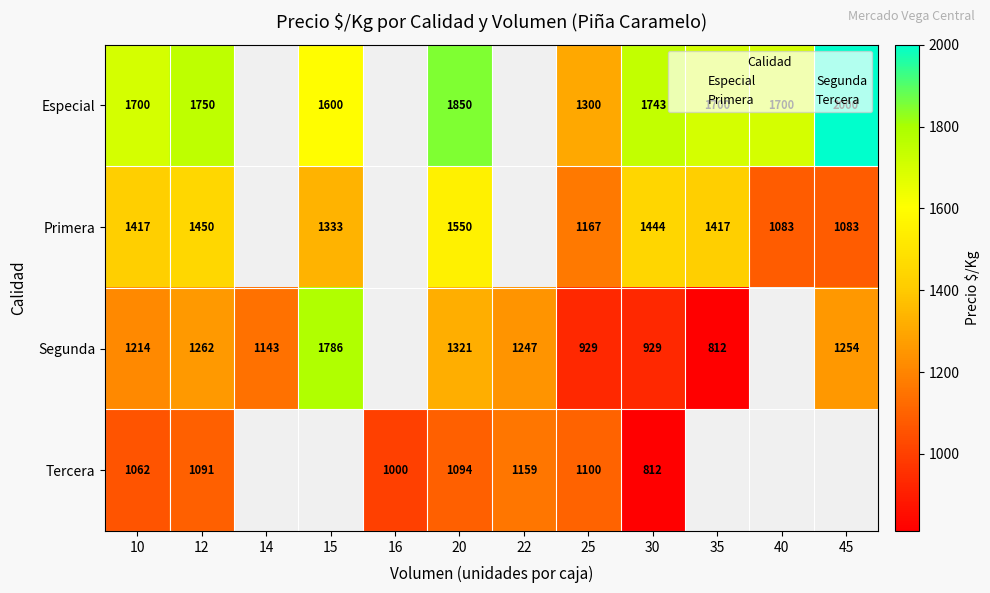

True or false: Primera has a value of 1677 at 40.

False